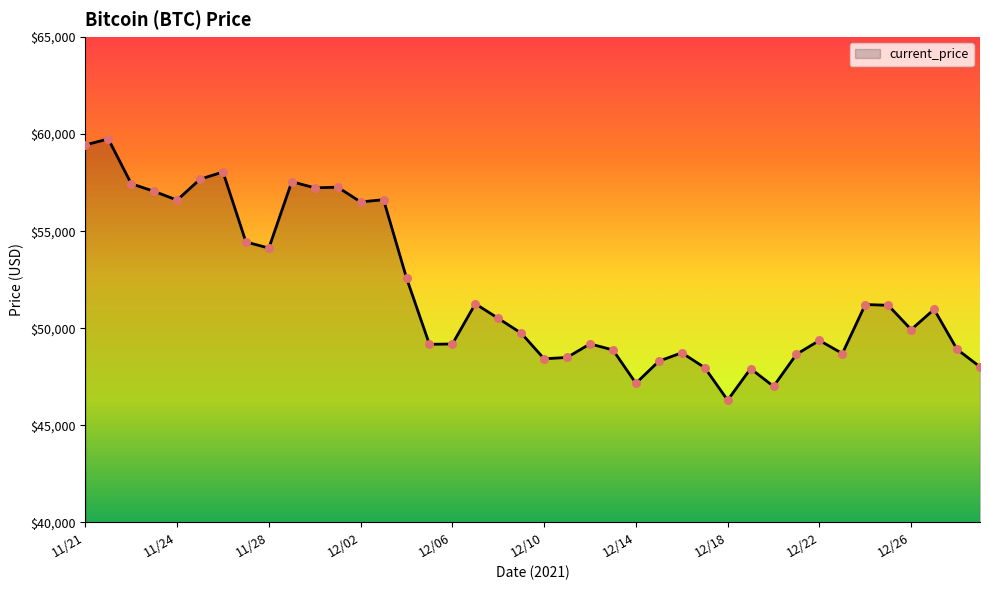

What is the greatest value displayed?

59749